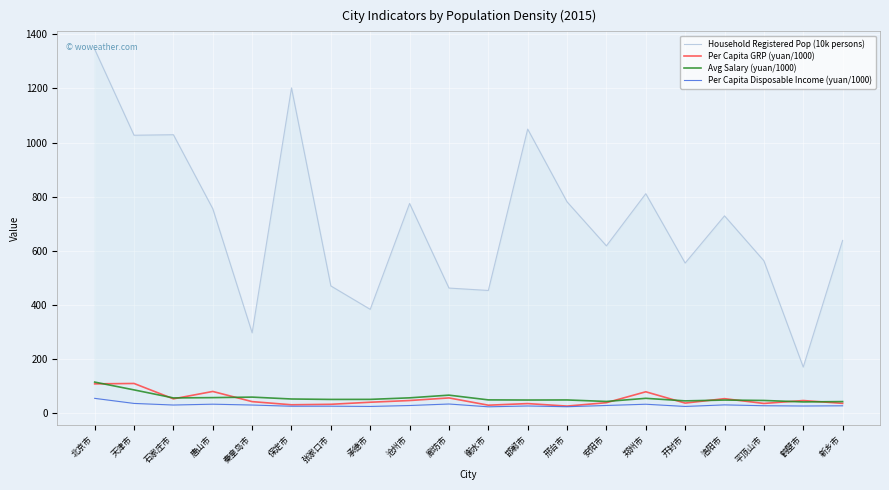

At which category does Avg Salary (yuan/1000) reach its first local peak?

秦皇岛市